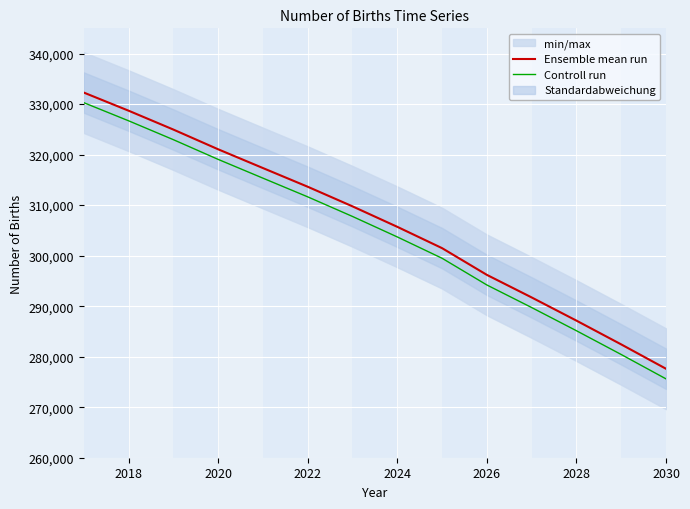

True or false: Ensemble mean run and Controll run intersect in this chart.

False